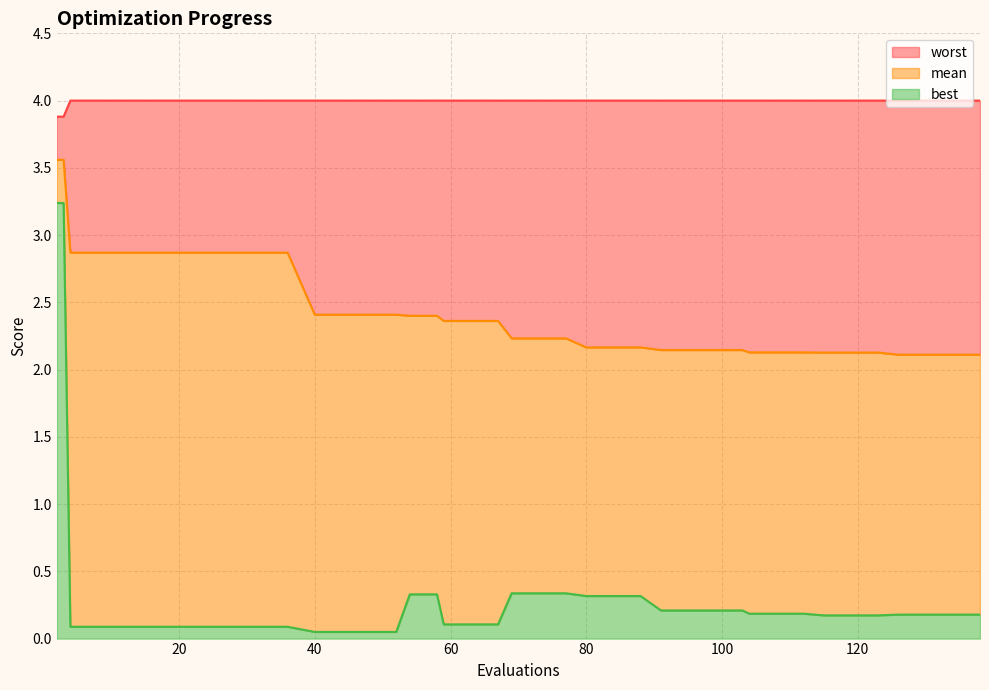

True or false: best and worst intersect in this chart.

False